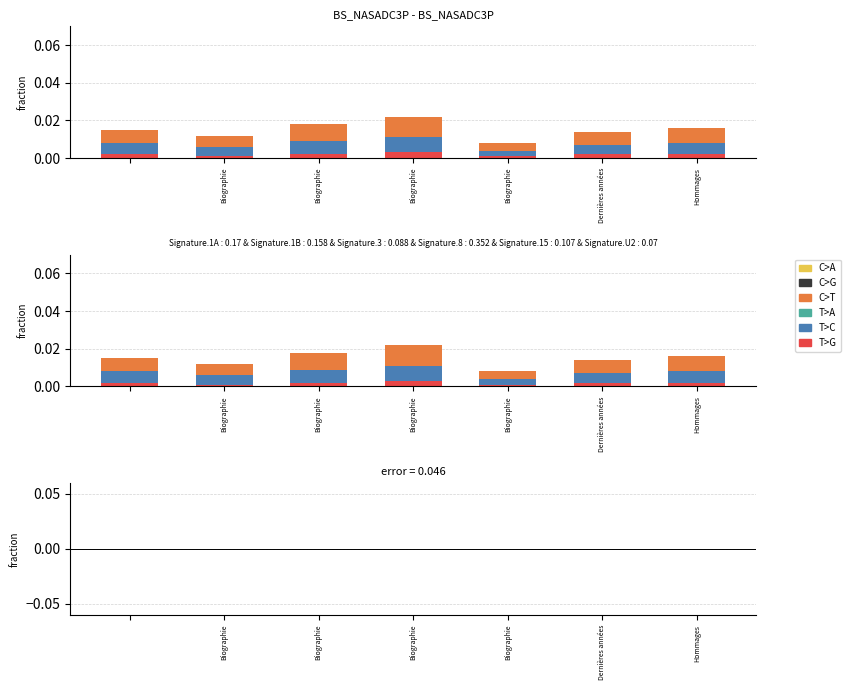

Is the value of C>T at 6 greater than the value of C>A at Biographie?

Yes